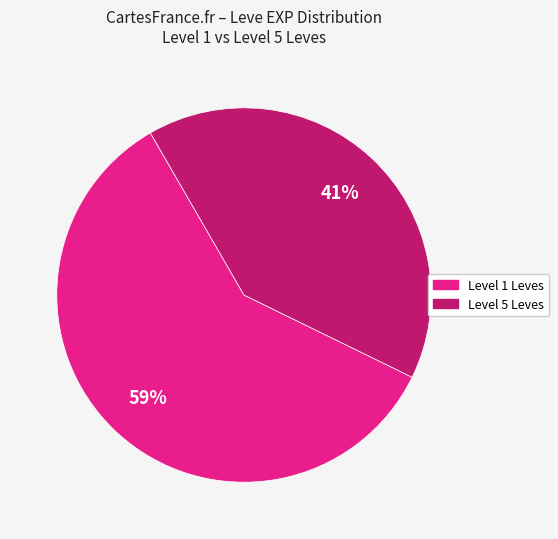

Is there any slice that represents more than half of the pie?

Yes